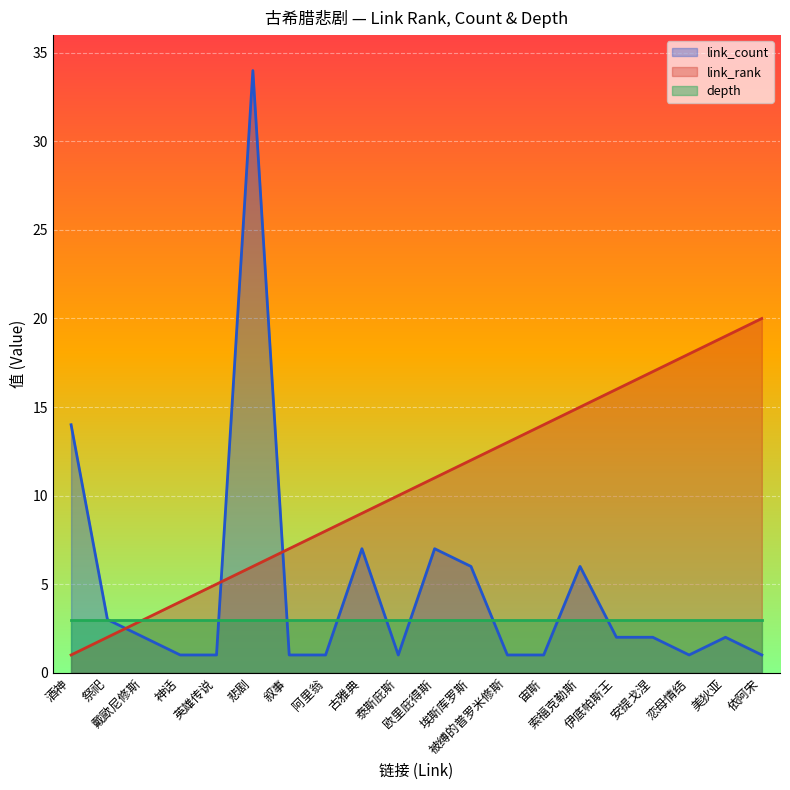

How many data points in link_count are above 2?

7